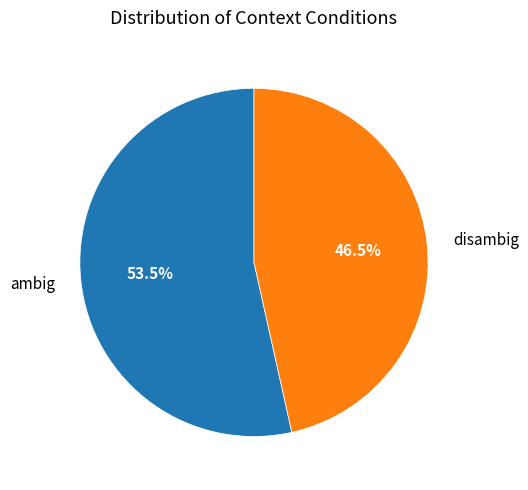

What is the ratio of the value at disambig to the value at ambig?

0.9